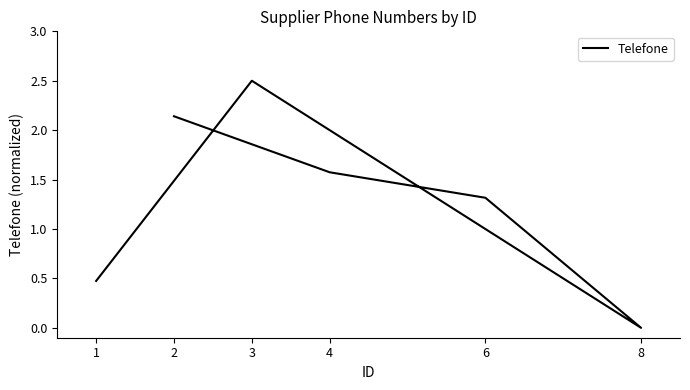

What is the sum of all values?

8.0